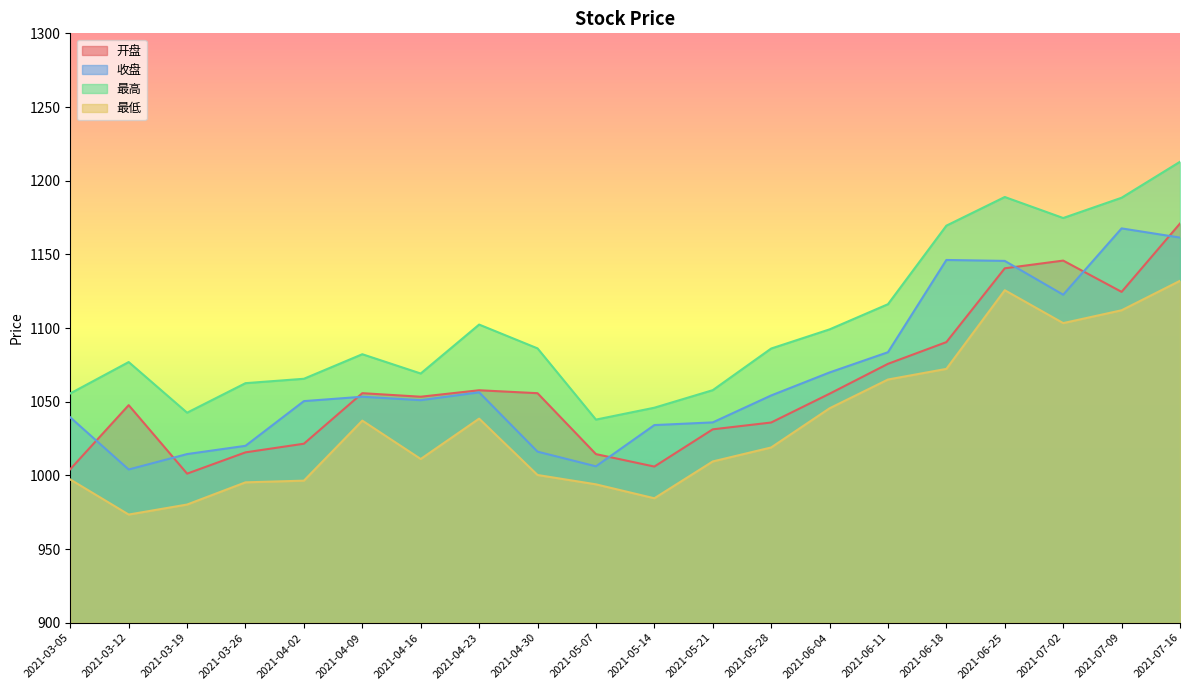

At which label is 收盘 closest to 1085?

2021-06-11